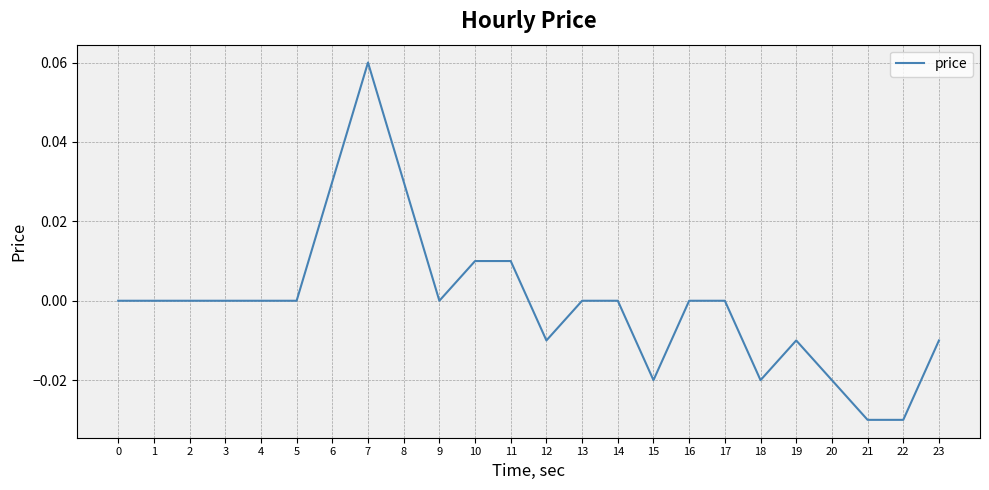

Which category has the highest value across all series?

7